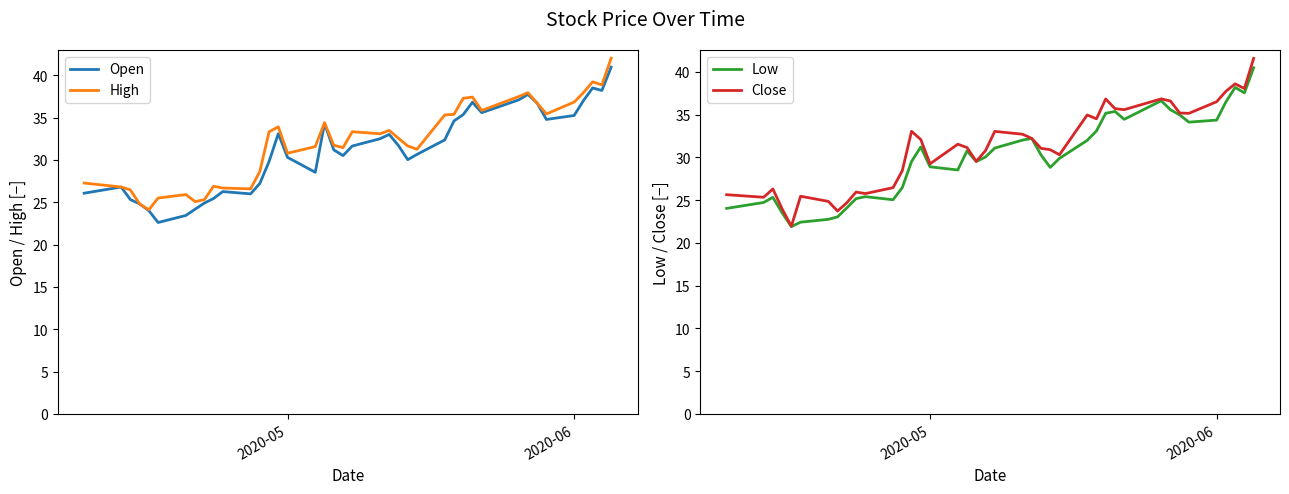

What is the highest value of the High series?

42.0